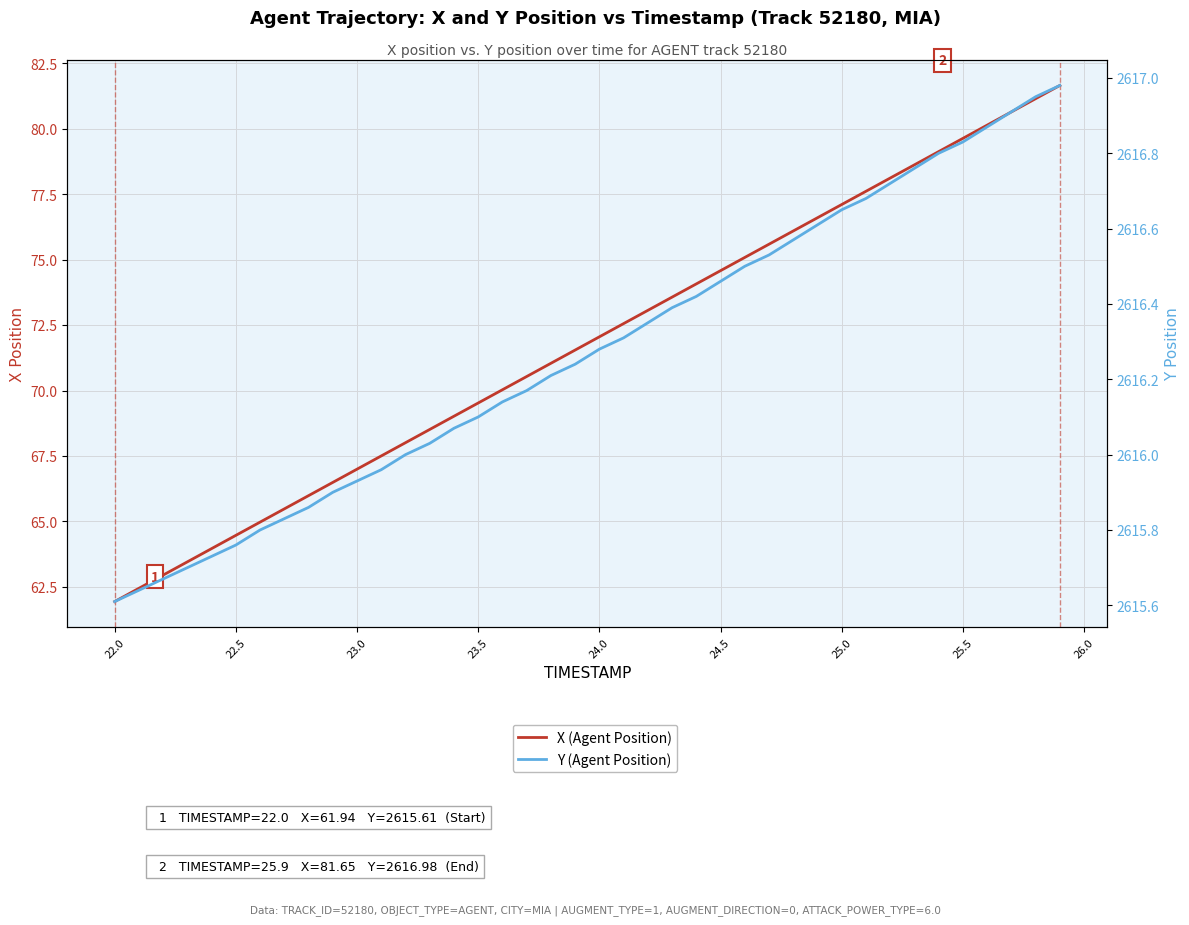

True or false: X (Agent Position) and Y (Agent Position) cross at least once.

False